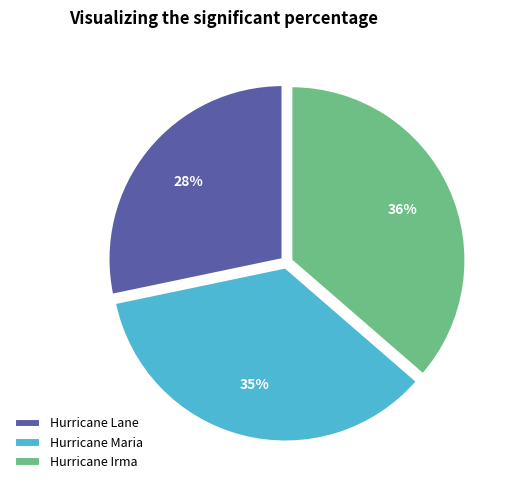

Rank the categories by value from lowest to highest.

Hurricane Lane, Hurricane Maria, Hurricane Irma